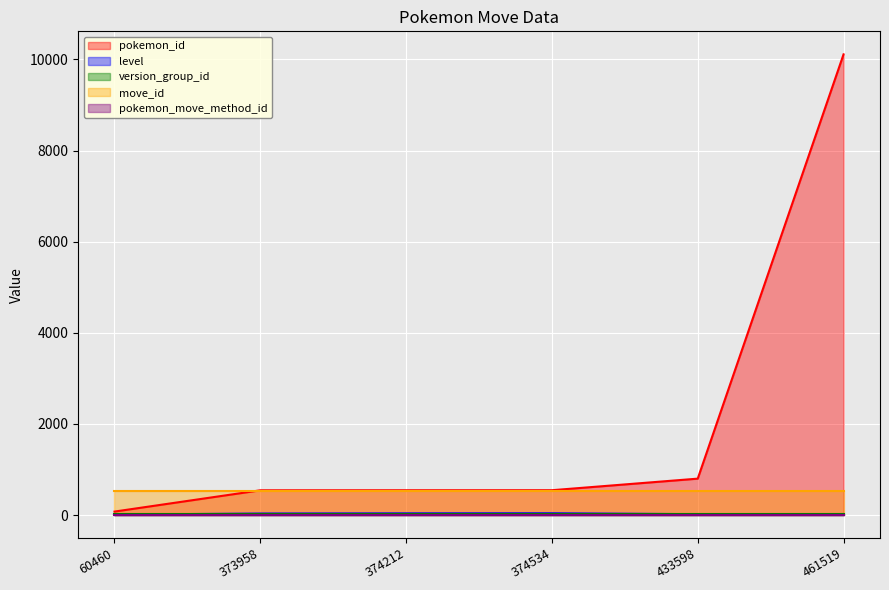

What is the sum of all version_group_id values?

102